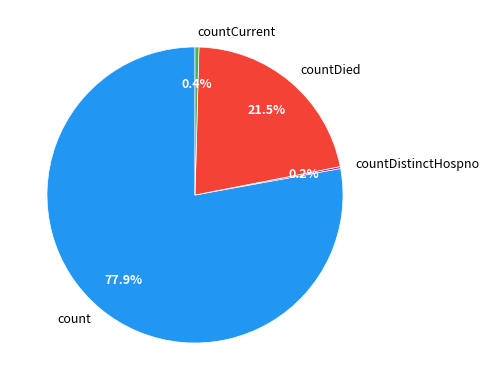

Between countDied and count, which is larger?

count